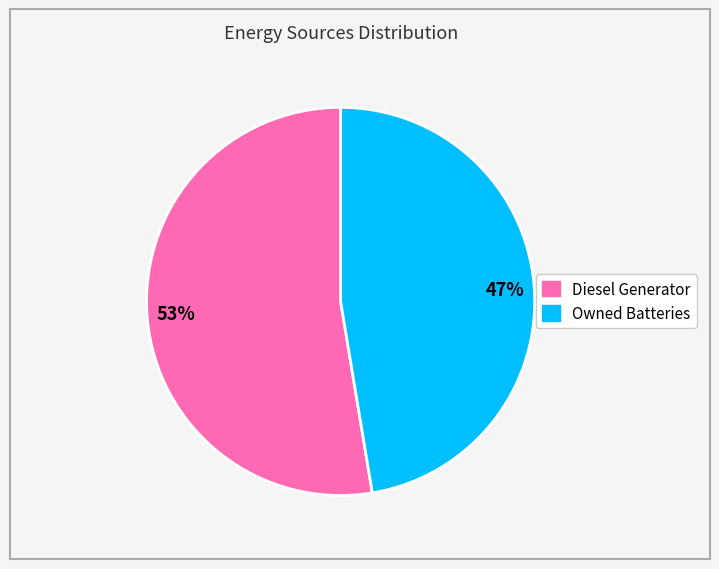

Does 47% represent more than half of the total?

No